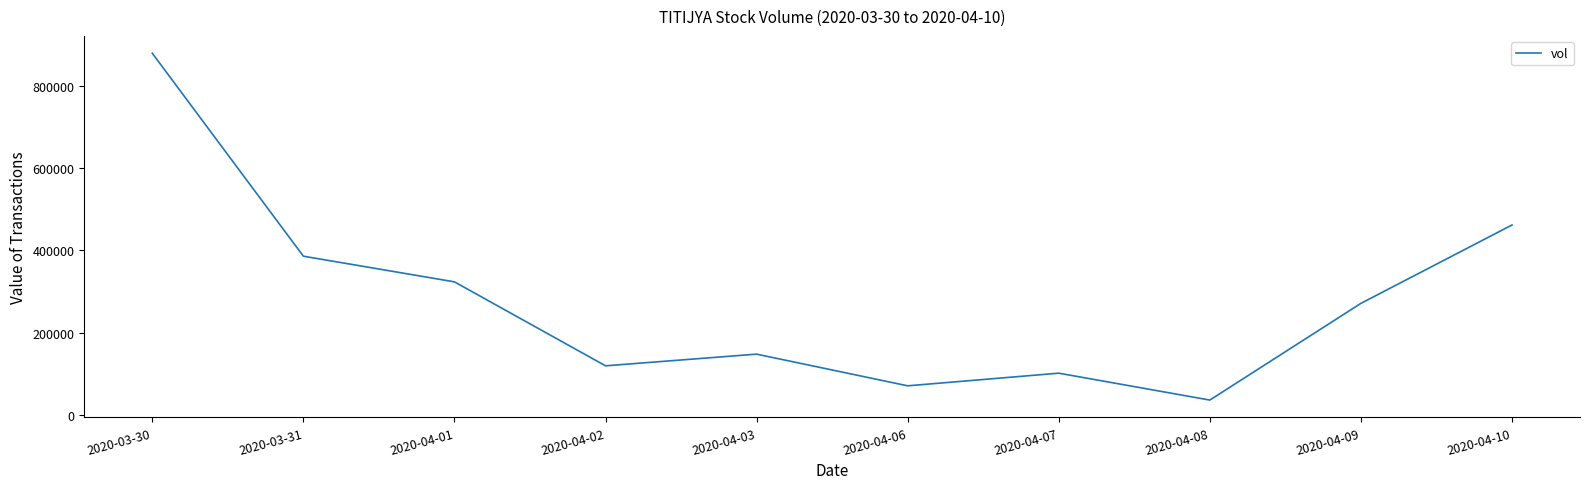

What is the difference between the second highest and minimum values?

425200